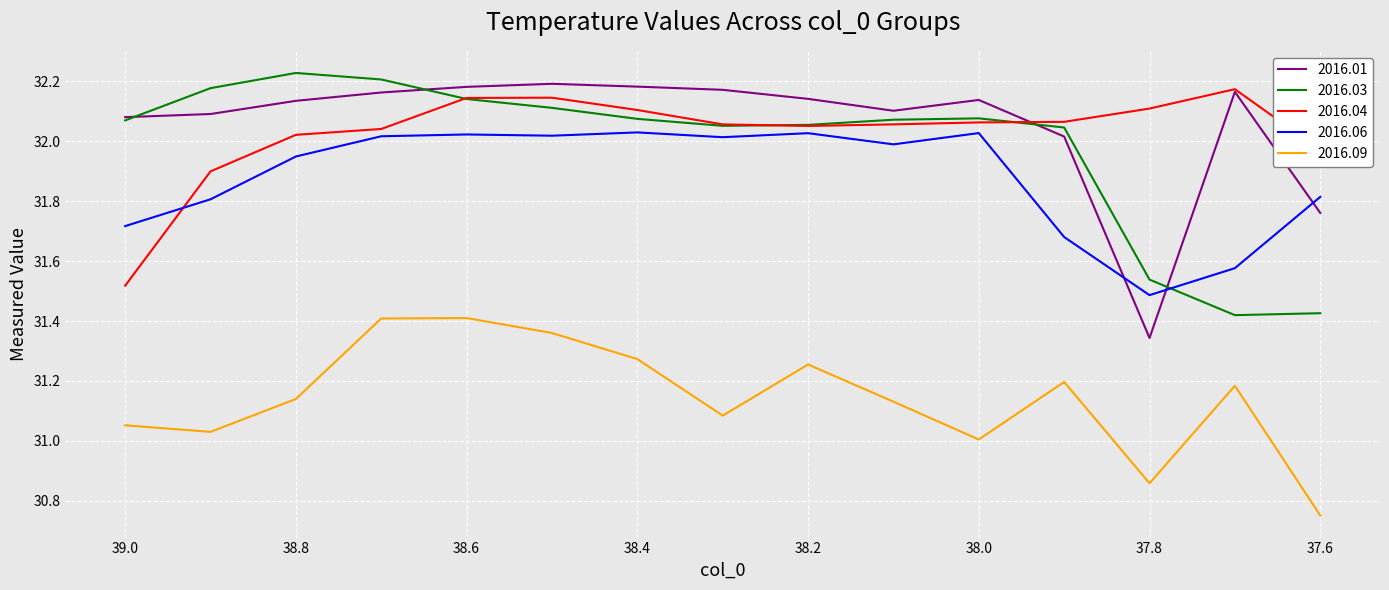

What is the approximate value of 2016.01 at 37.9?

32.0